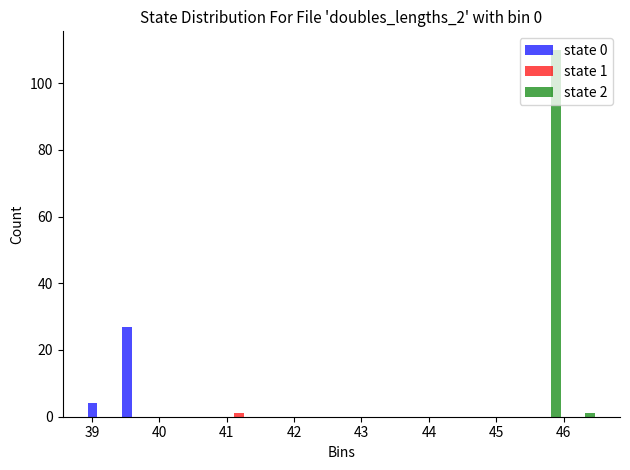

In the state 0 series, which range on the x-axis has the tallest bar?

39.4 to 39.9